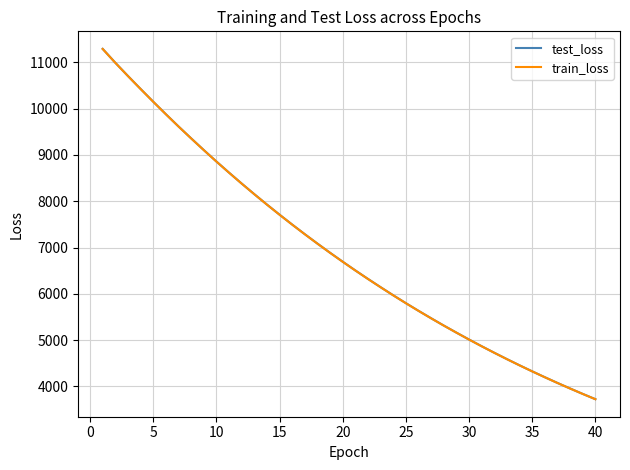

True or false: test_loss and train_loss cross at least once.

False